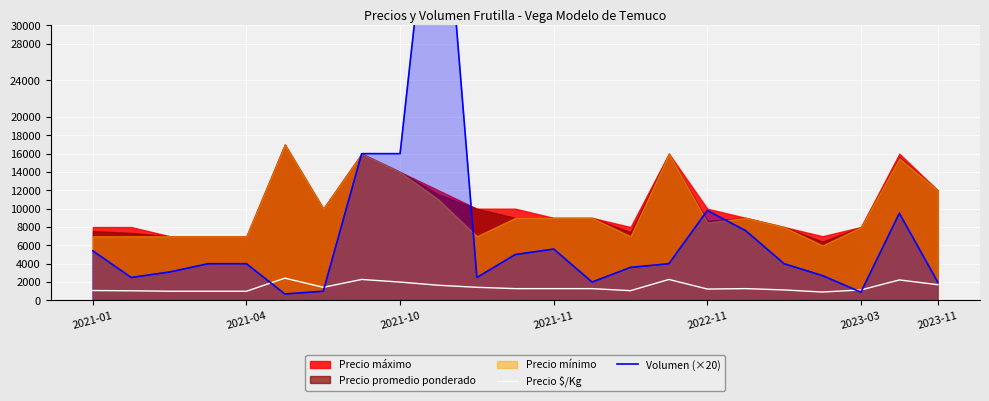

What is the sum of all Precio $/Kg values?

33236